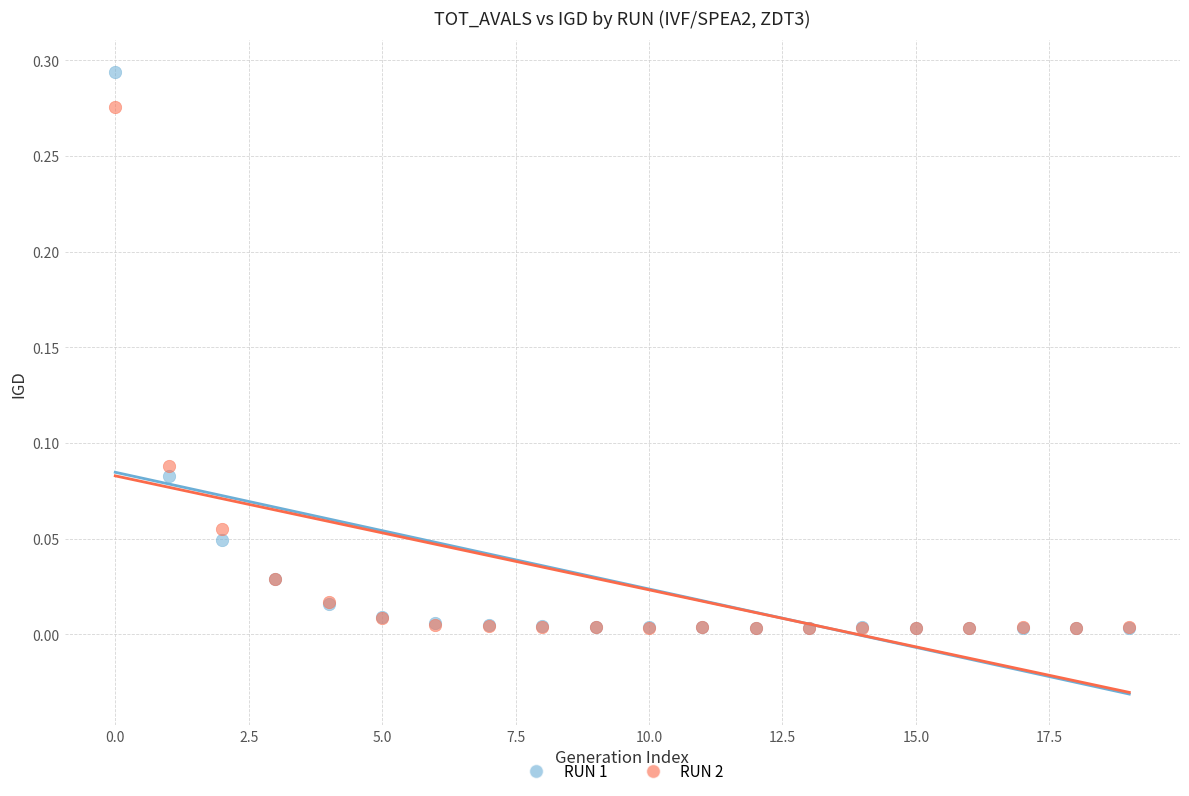

What are all the series names shown in the legend?

RUN 1, RUN 2